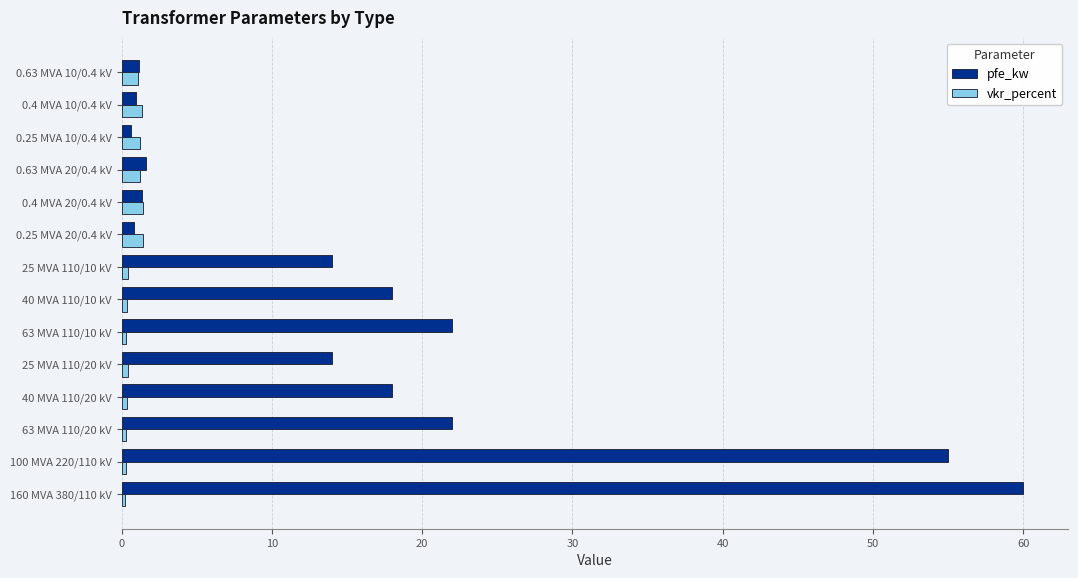

List the series in order of their peak value, highest first.

pfe_kw, vkr_percent